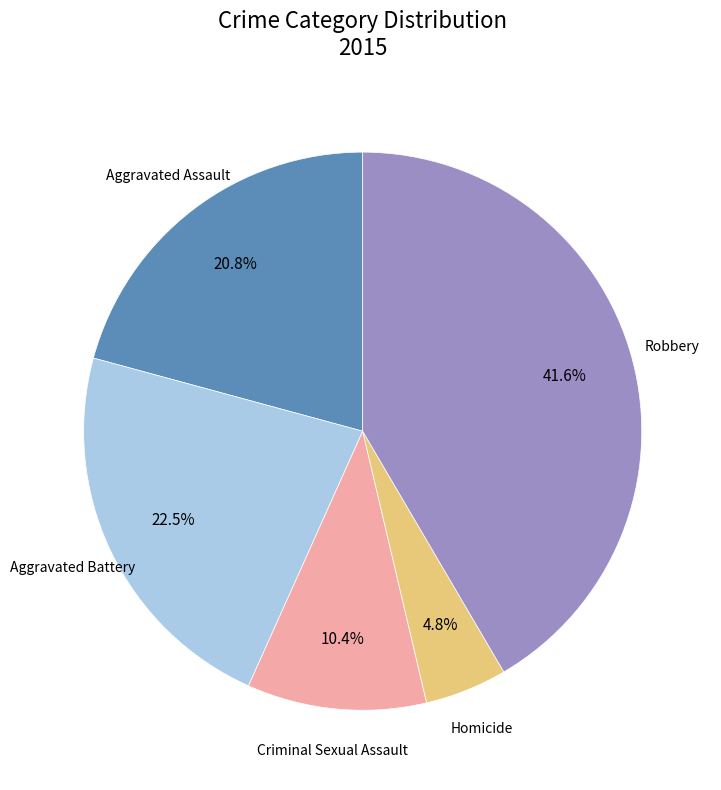

Is there any slice that represents more than half of the pie?

No